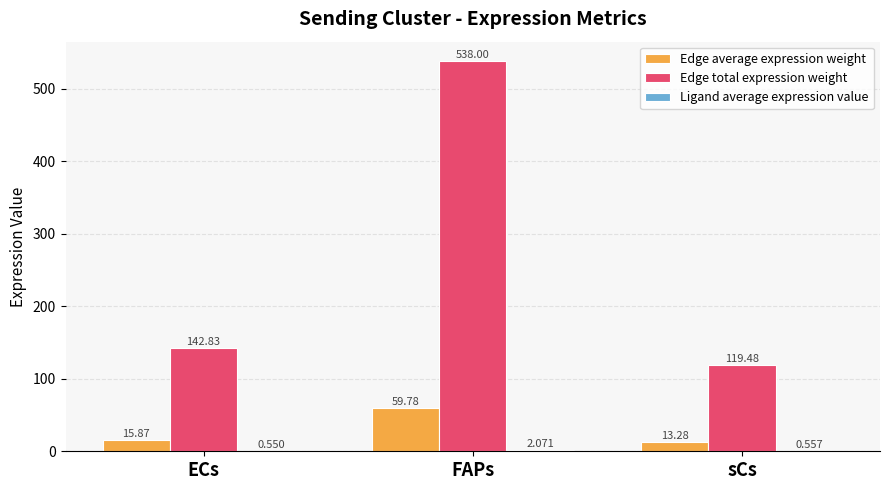

Which series has the largest total across all categories?

Edge total expression weight